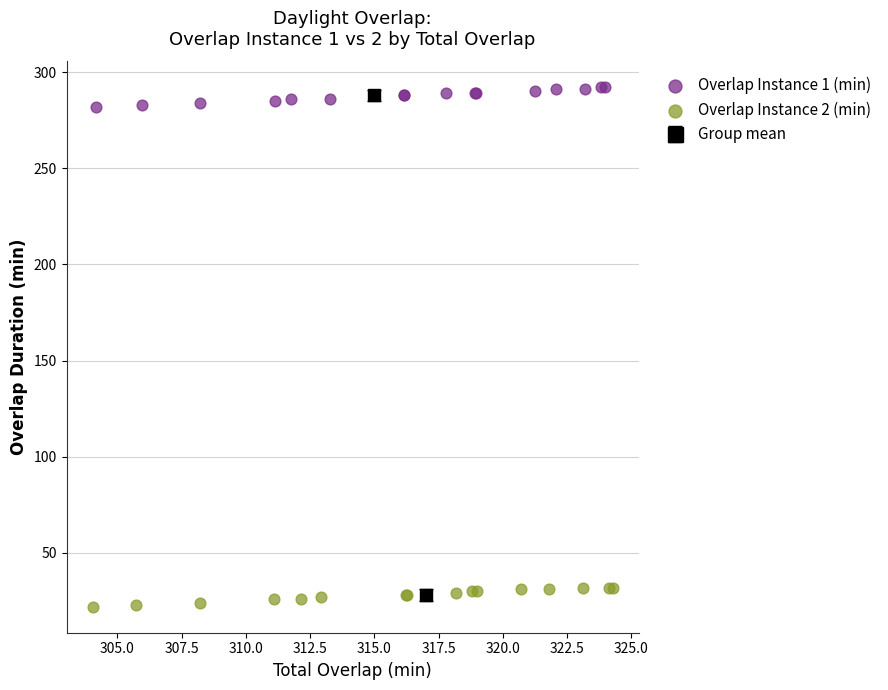

Which series contains the highest Y value?

Overlap Instance 1 (min)